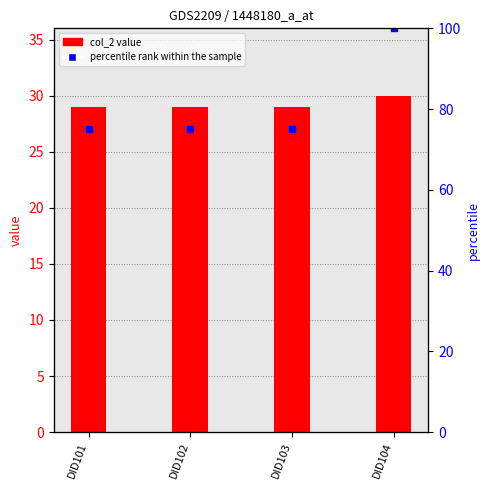

What is the maximum value shown in the chart?

100